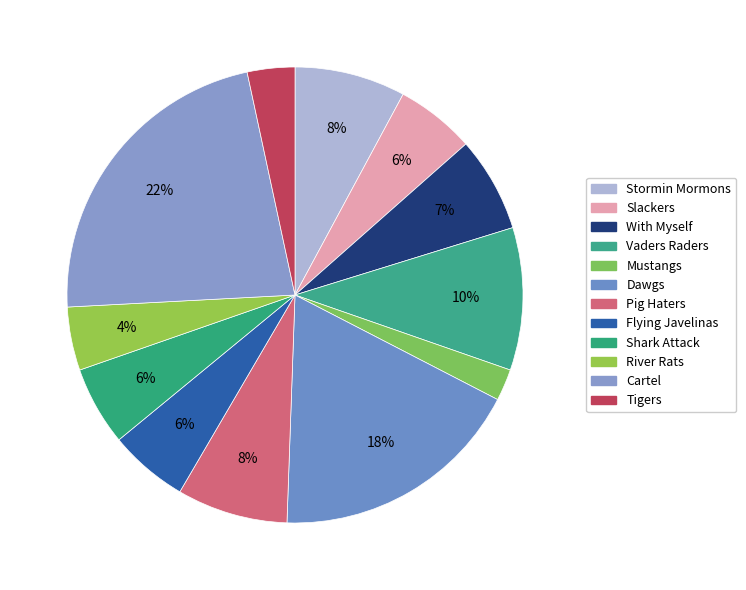

How many slices are in this pie chart?

12